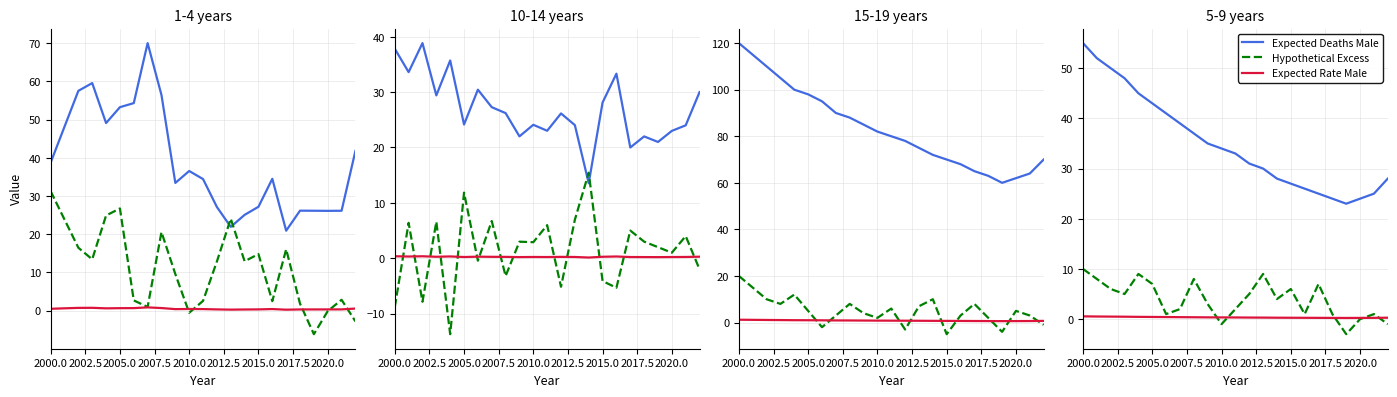

At how many categories does at least one series exceed 44?

5